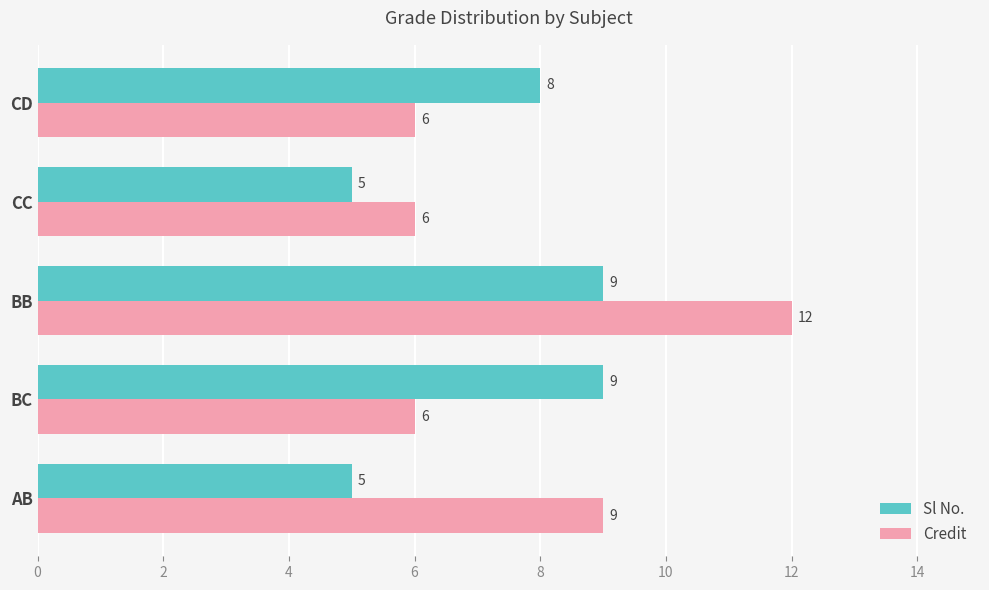

At which category is the sum across all series the highest?

BB